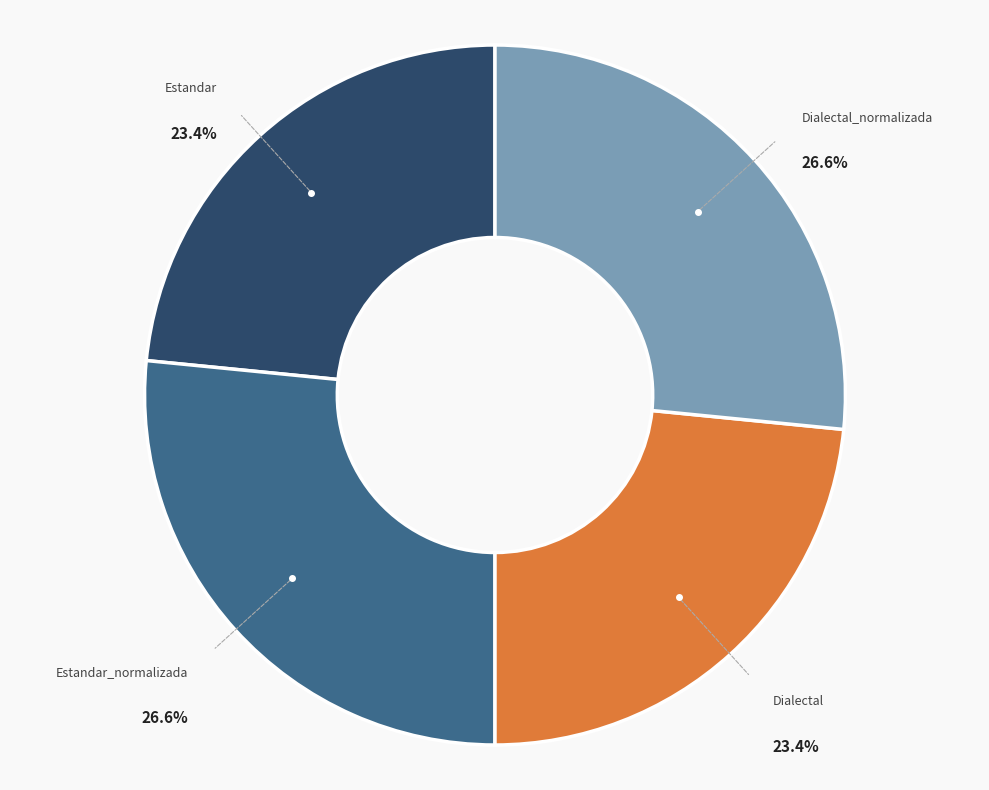

True or false: Estandar_normalizada accounts for 27% of the total.

True